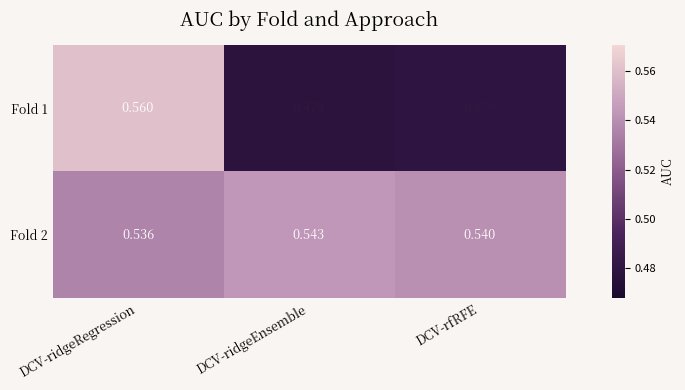

At which label does Fold 2 reach its minimum?

DCV-ridgeRegression